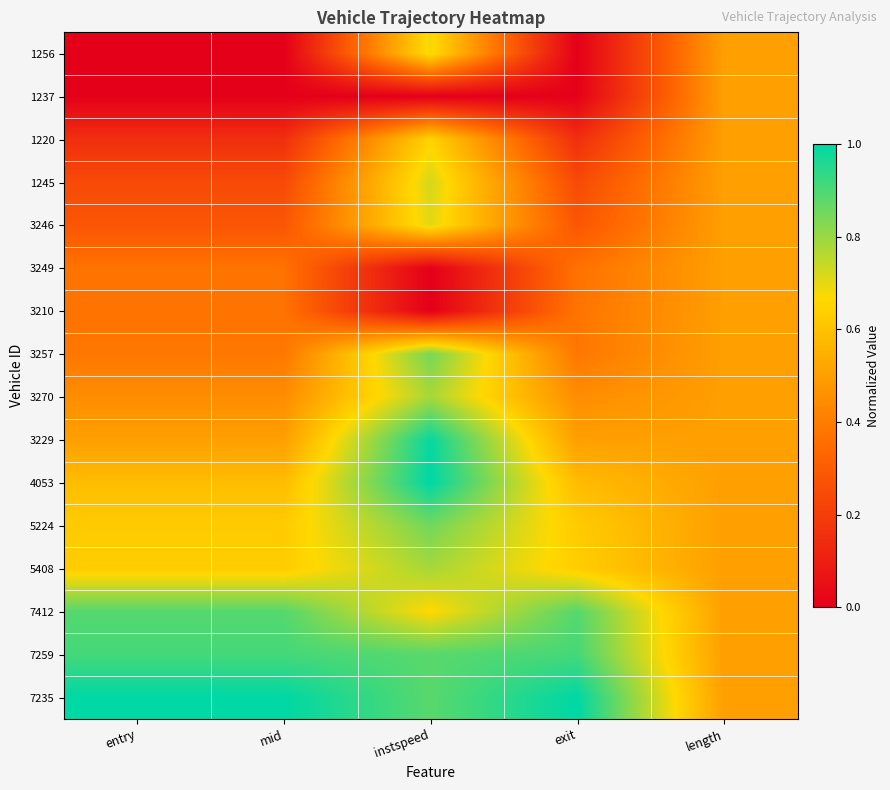

At how many categories does at least one series exceed 0?

5